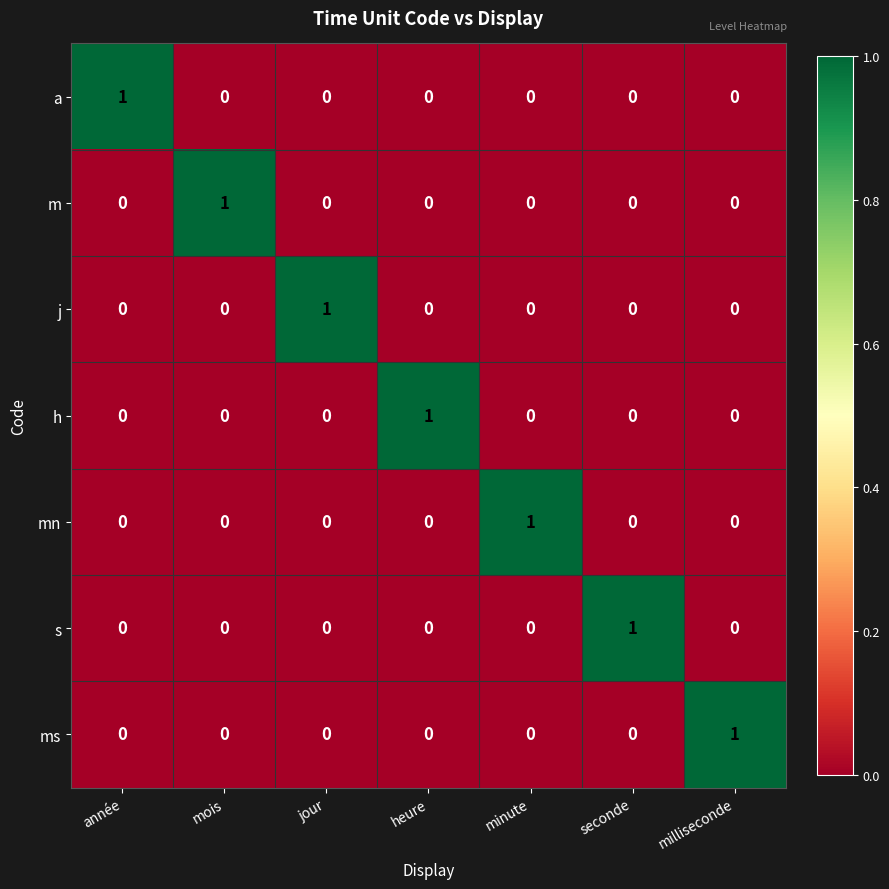

The value of mn at seconde is 1. True or false?

False